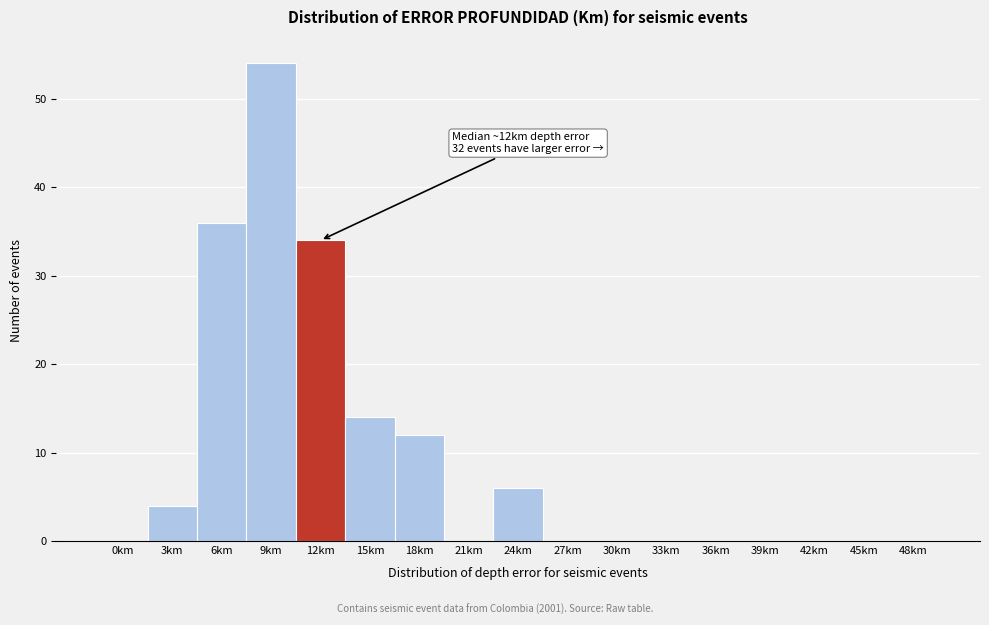

Reading right to left, list all the values displayed in this chart.

48km=0	45km=0	42km=0	39km=0	36km=0	33km=0	30km=0	27km=0	24km=6	21km=0	18km=12	15km=14	12km=34	9km=54	6km=36	3km=4	0km=0